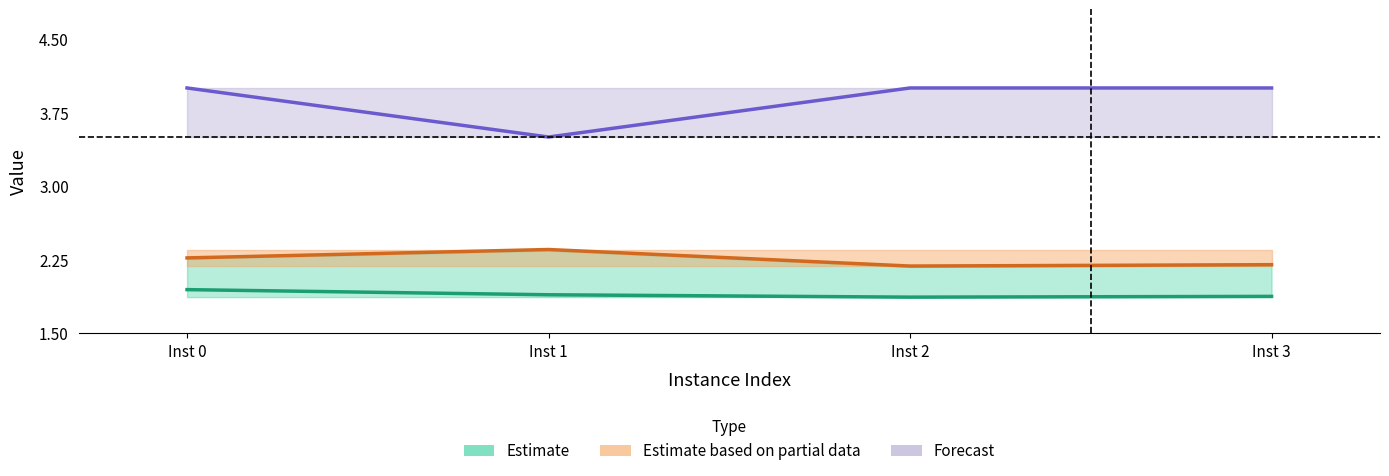

What is the difference between the rootDualBound values at Inst 0 and Inst 1?

0.5